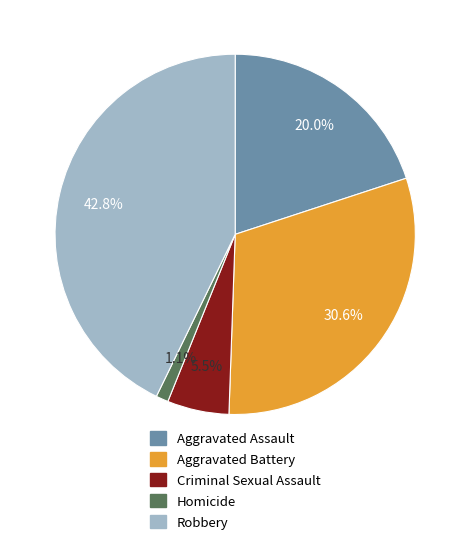

Which has a higher value, Aggravated Assault or Criminal Sexual Assault?

Aggravated Assault